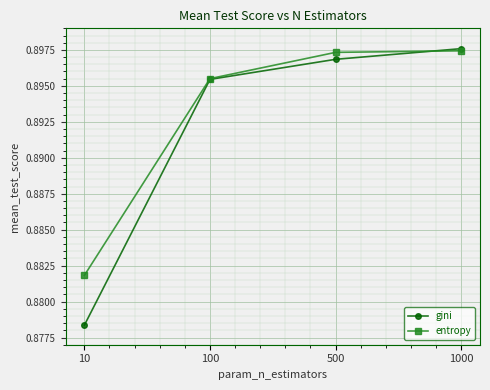

How many gini values are between 0 and 1?

4